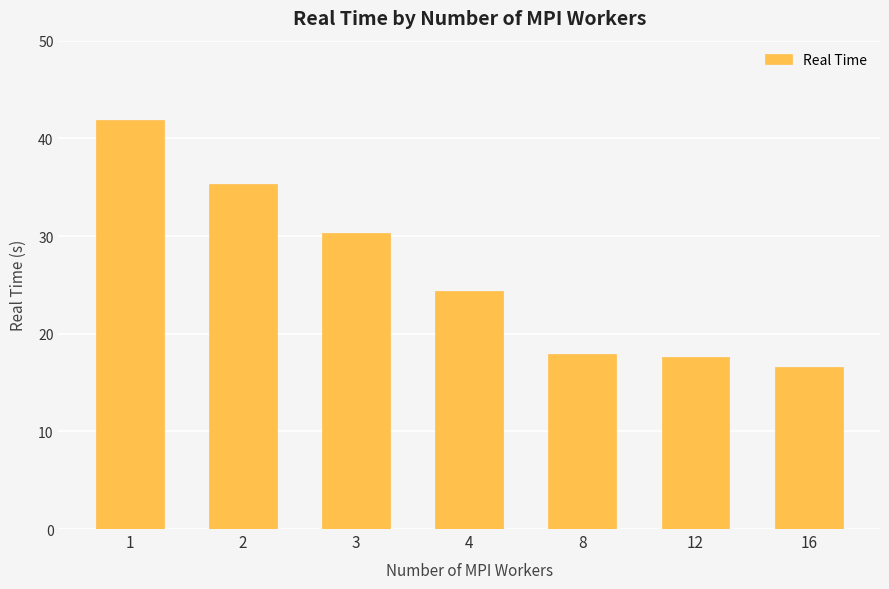

The chart shows a value of 11.2 at 16. True or false?

False